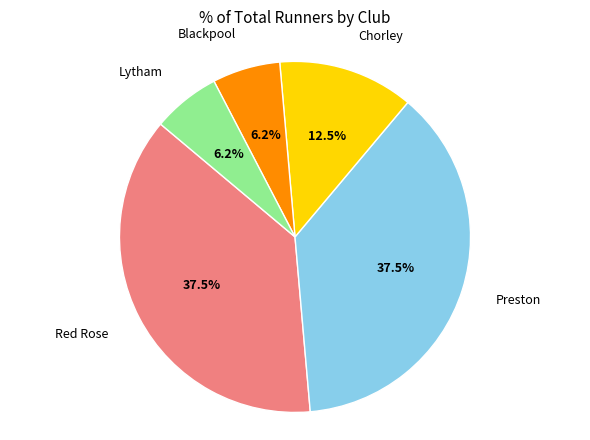

Is there a majority slice in this chart?

No